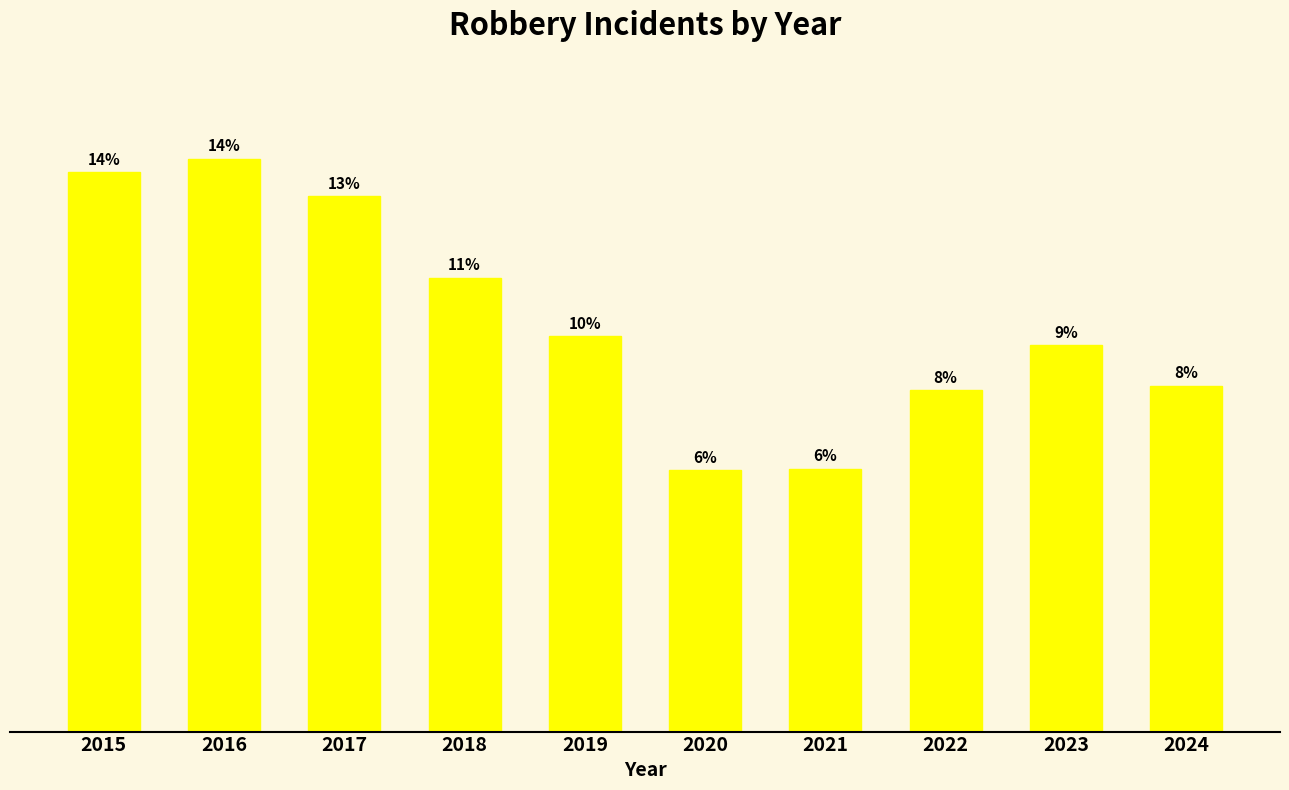

What is the change in value from 2020 to 2022?

+53